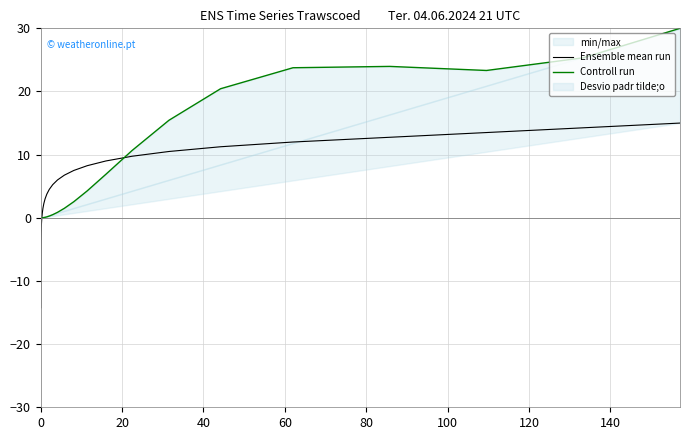

What is the minimum value for Ensemble mean run?

-14.2